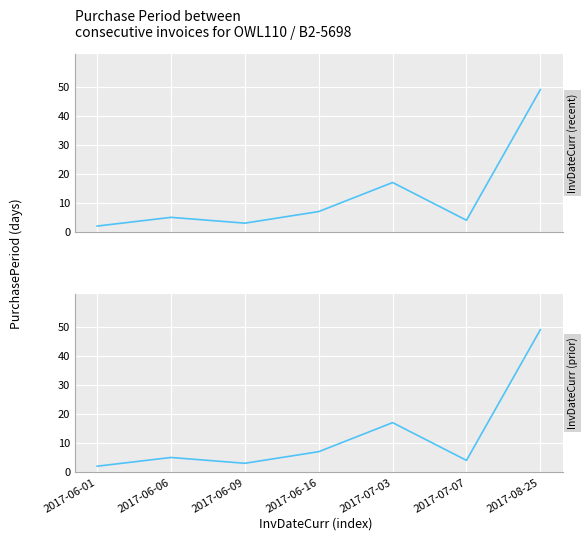

What is the average value?

12